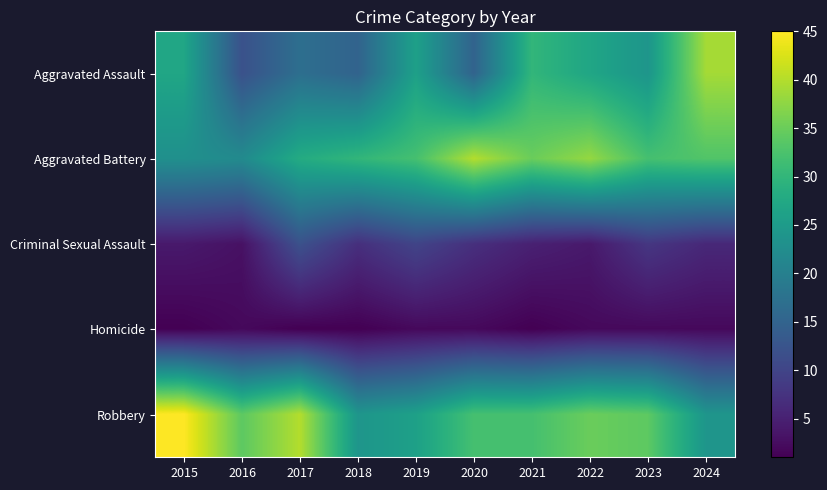

How many categories are shown in the chart?

10